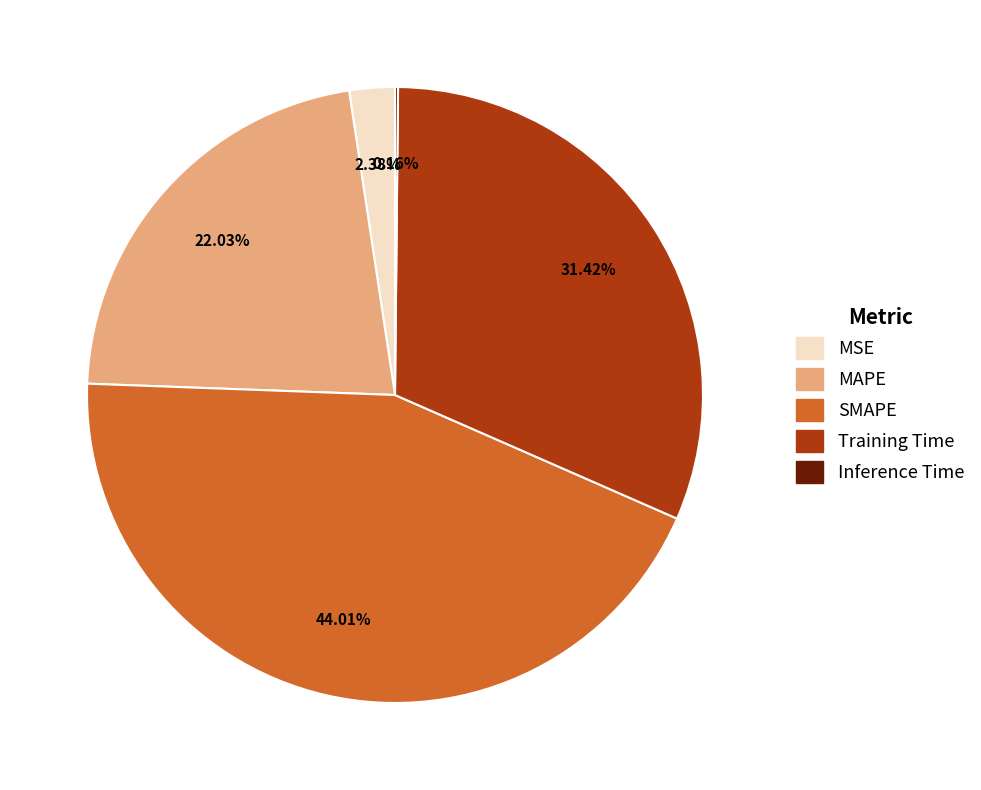

Is there any slice that represents more than half of the pie?

No